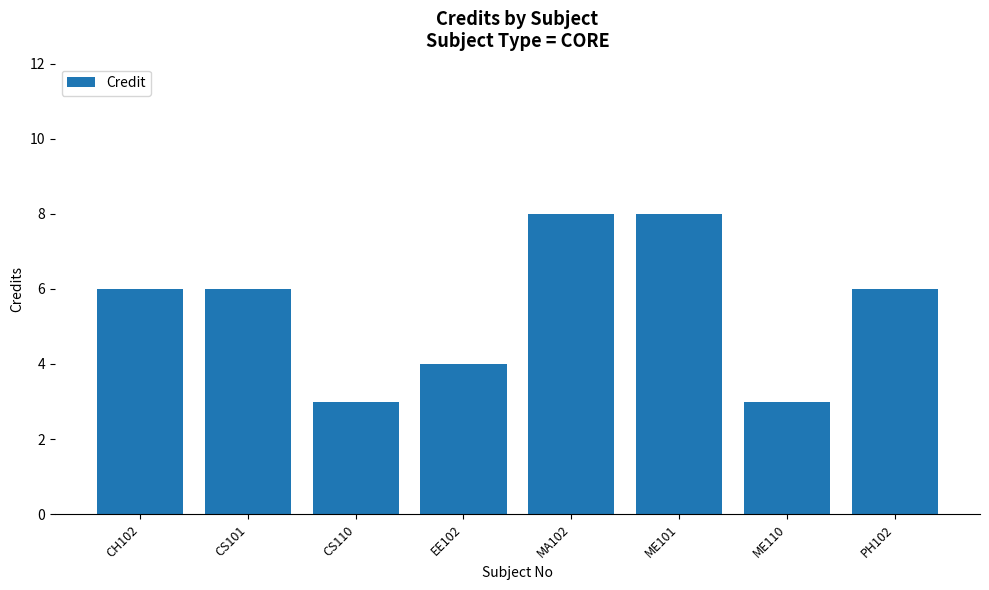

What is the smallest value displayed?

3